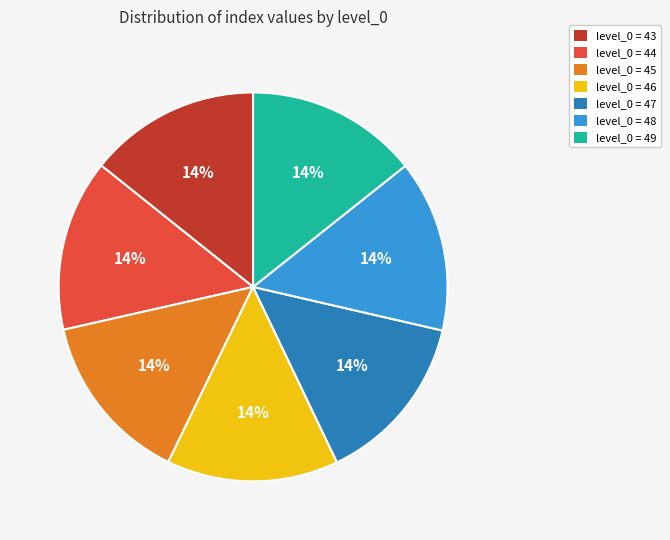

The level_0 = 45 slice represents 14% of the pie. True or false?

True